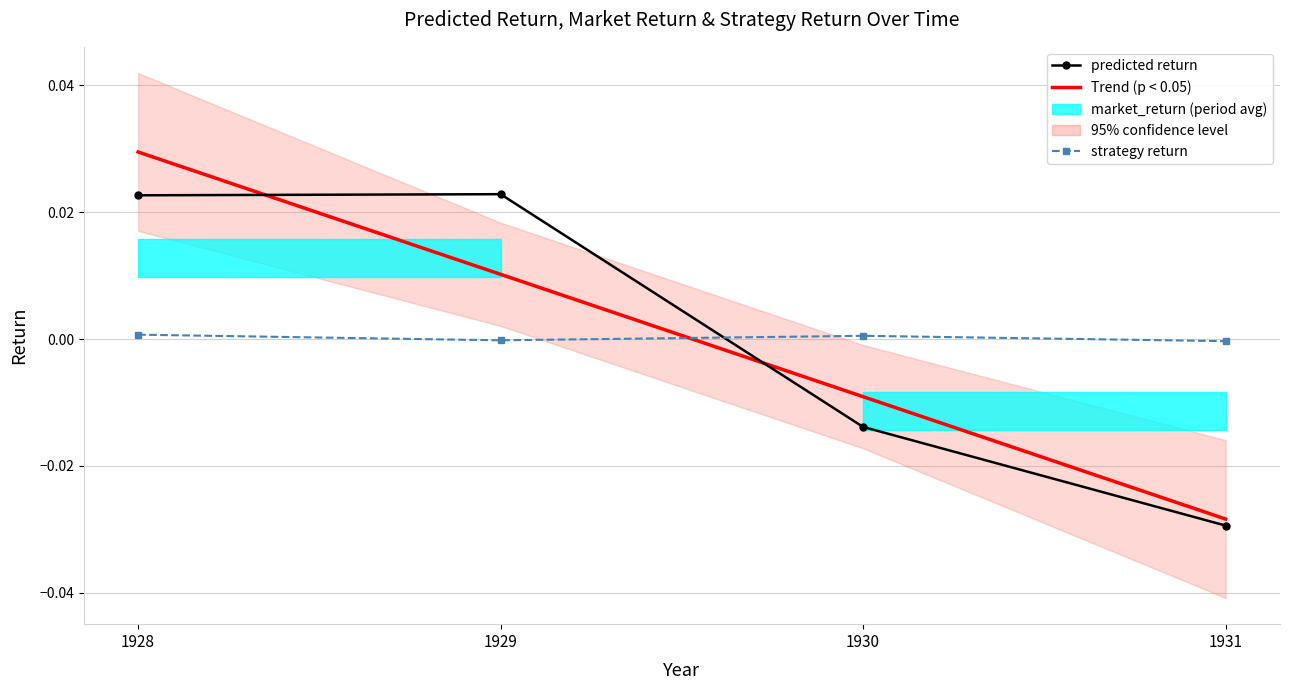

How many lines are shown in the chart?

3